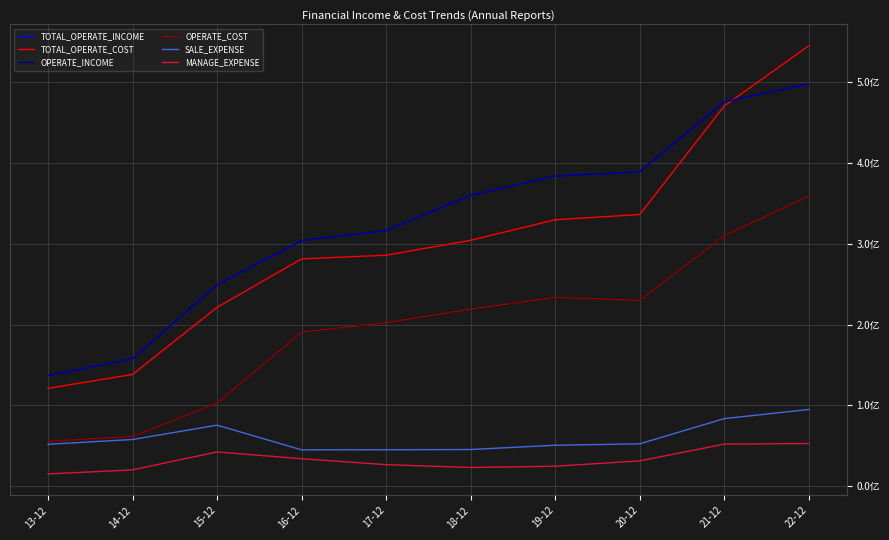

What position from the left is 19-12?

7